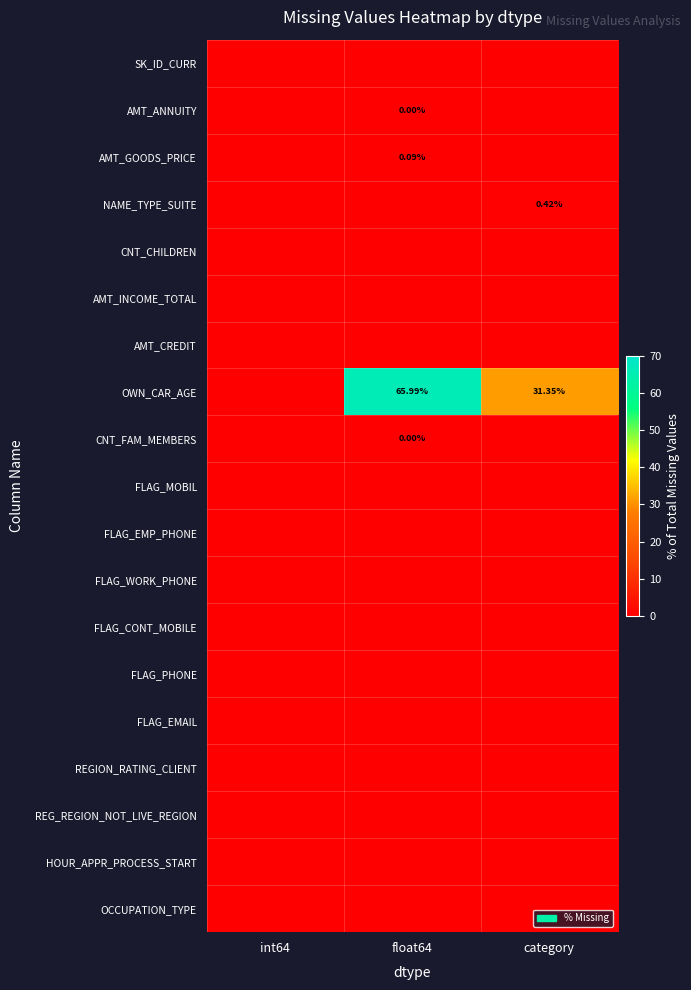

At int64, list the series in order from smallest to largest.

SK_ID_CURR, AMT_ANNUITY, AMT_GOODS_PRICE, NAME_TYPE_SUITE, CNT_CHILDREN, AMT_INCOME_TOTAL, AMT_CREDIT, OWN_CAR_AGE, CNT_FAM_MEMBERS, FLAG_MOBIL, FLAG_EMP_PHONE, FLAG_WORK_PHONE, FLAG_CONT_MOBILE, FLAG_PHONE, FLAG_EMAIL, REGION_RATING_CLIENT, REG_REGION_NOT_LIVE_REGION, HOUR_APPR_PROCESS_START, OCCUPATION_TYPE